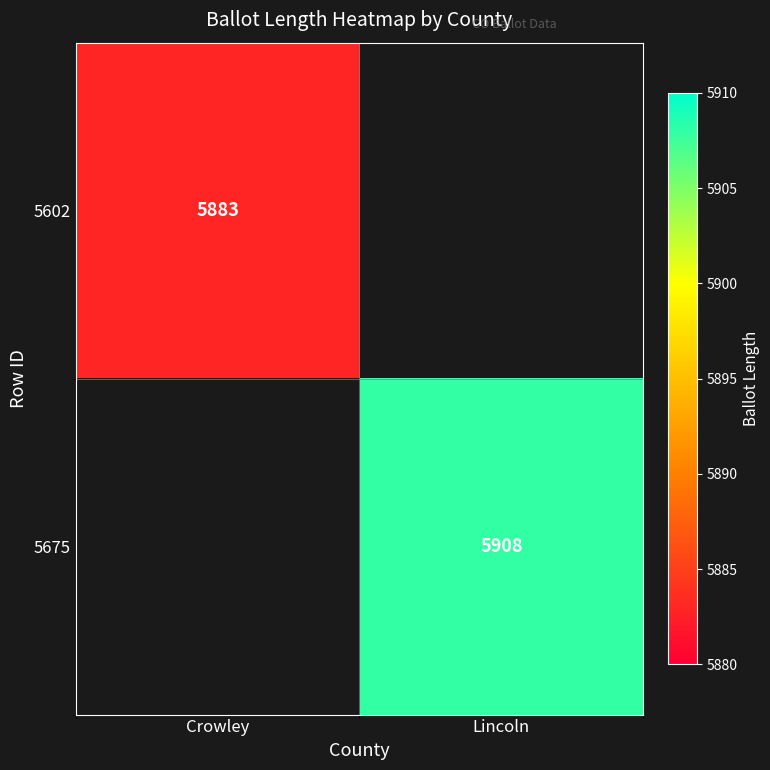

The value of 5602 at Crowley is 5883. True or false?

True